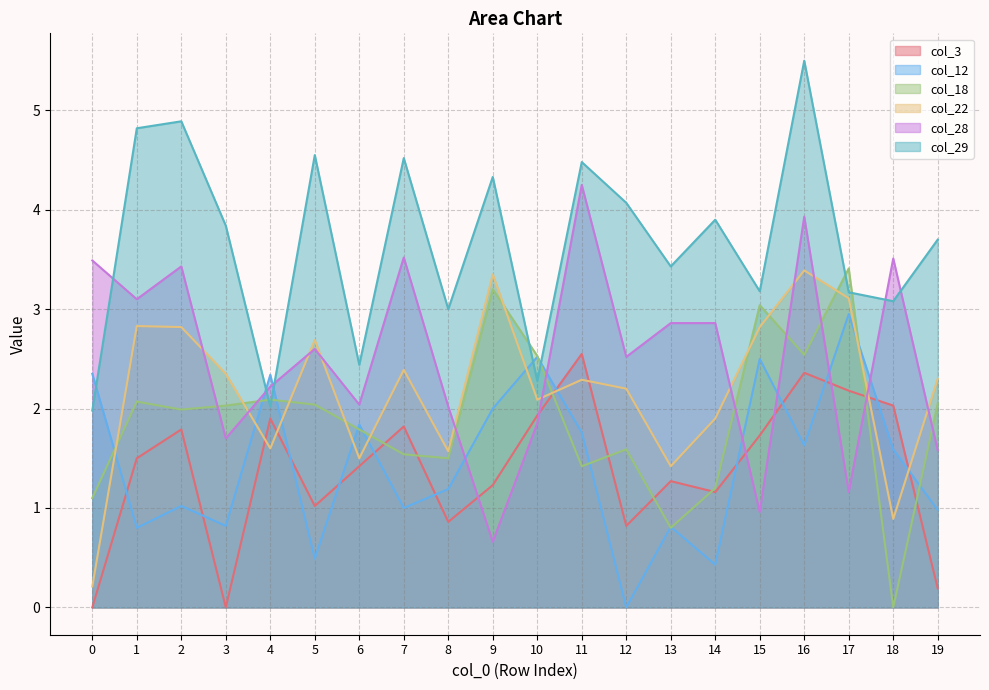

At which category is the sum across all series the highest?

16